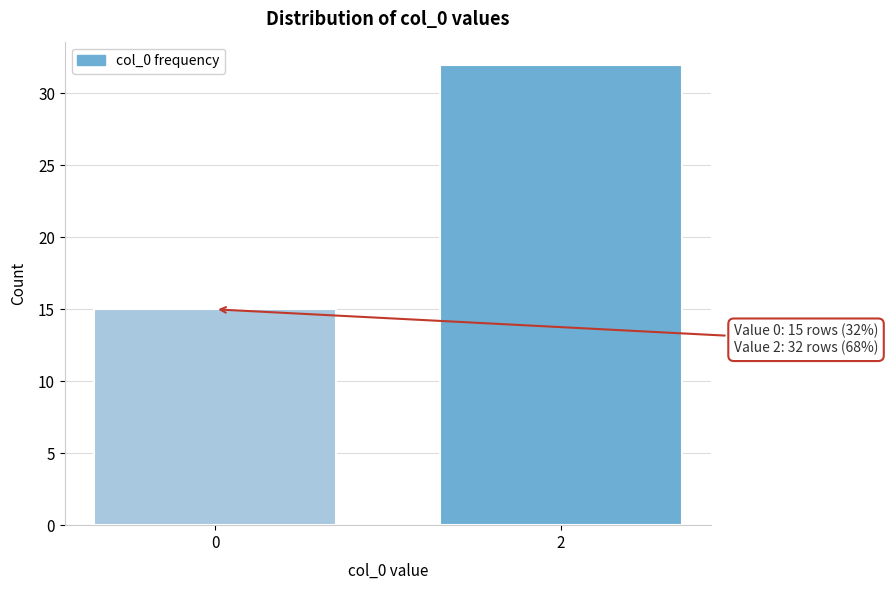

Reading right to left, list all the values displayed in this chart.

32	15